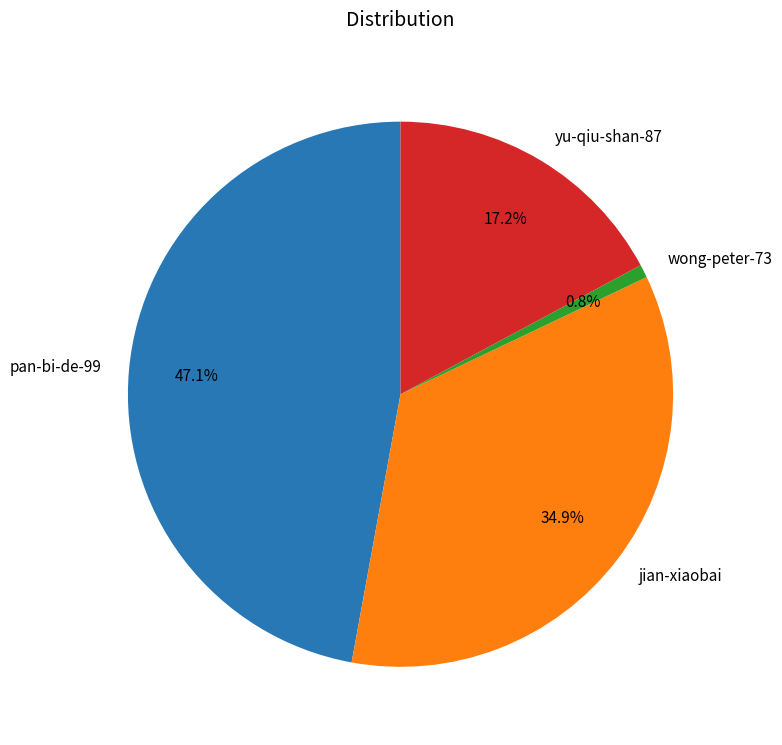

Which slice is the largest?

pan-bi-de-99